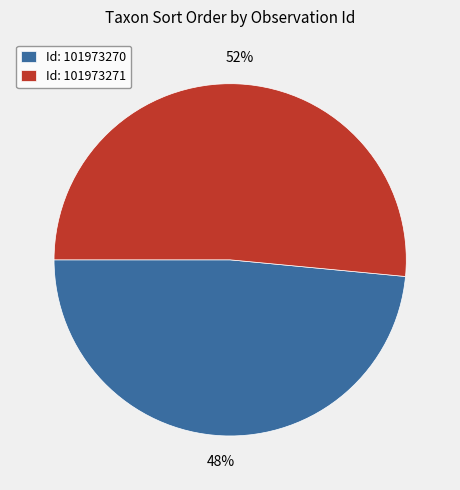

Between Id: 101973271 and Id: 101973270, which is larger?

Id: 101973271